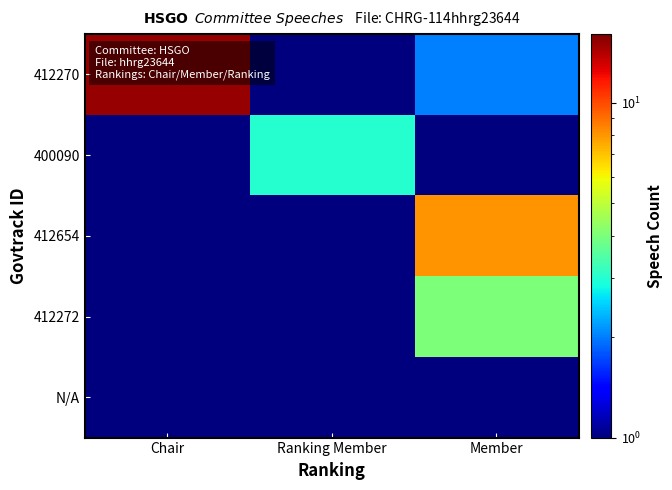

Rank the series at Member from highest to lowest value.

412654, 412272, 412270, 400090, N/A